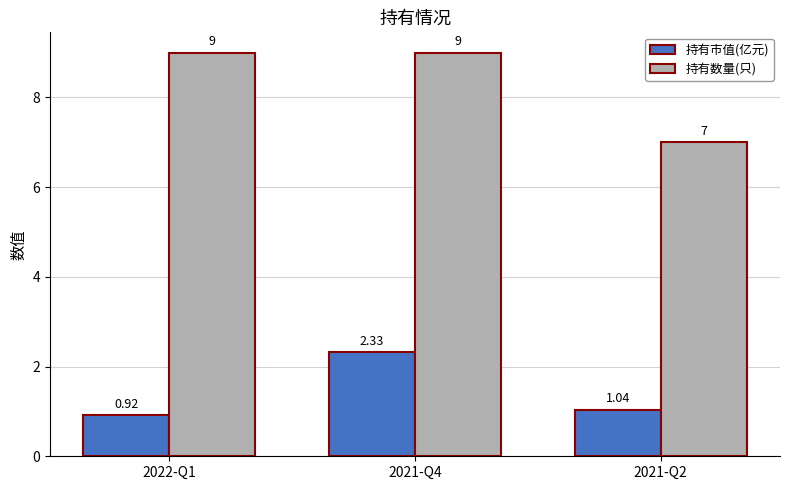

What is the difference between the highest and lowest values at 2022-Q1?

8.1